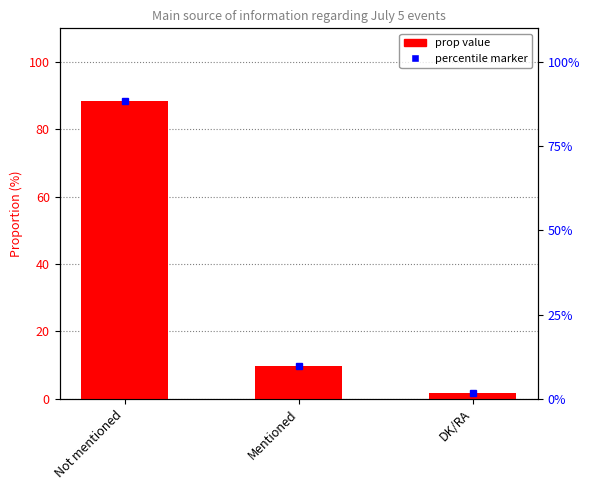

Rank the categories by value from highest to lowest.

Not mentioned, Mentioned, DK/RA